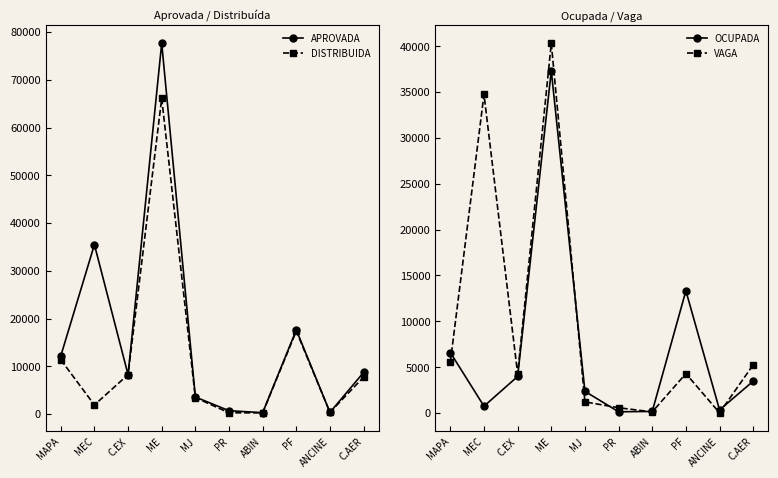

Which series has the largest total across all categories?

APROVADA